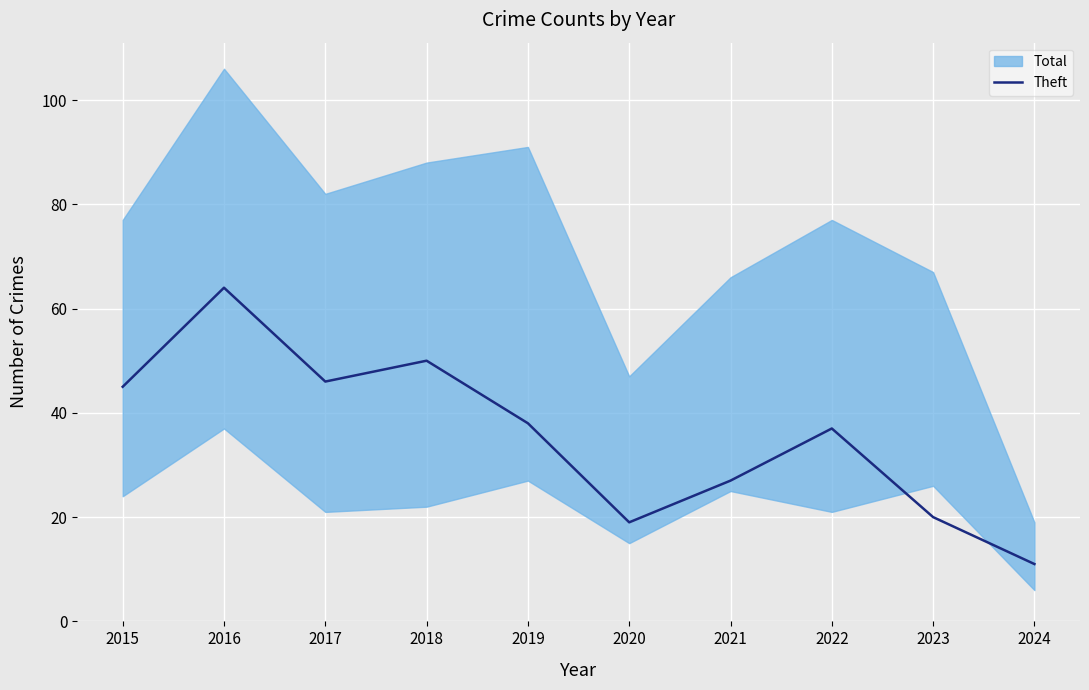

Which has a higher value, 2023 or 2020?

2023